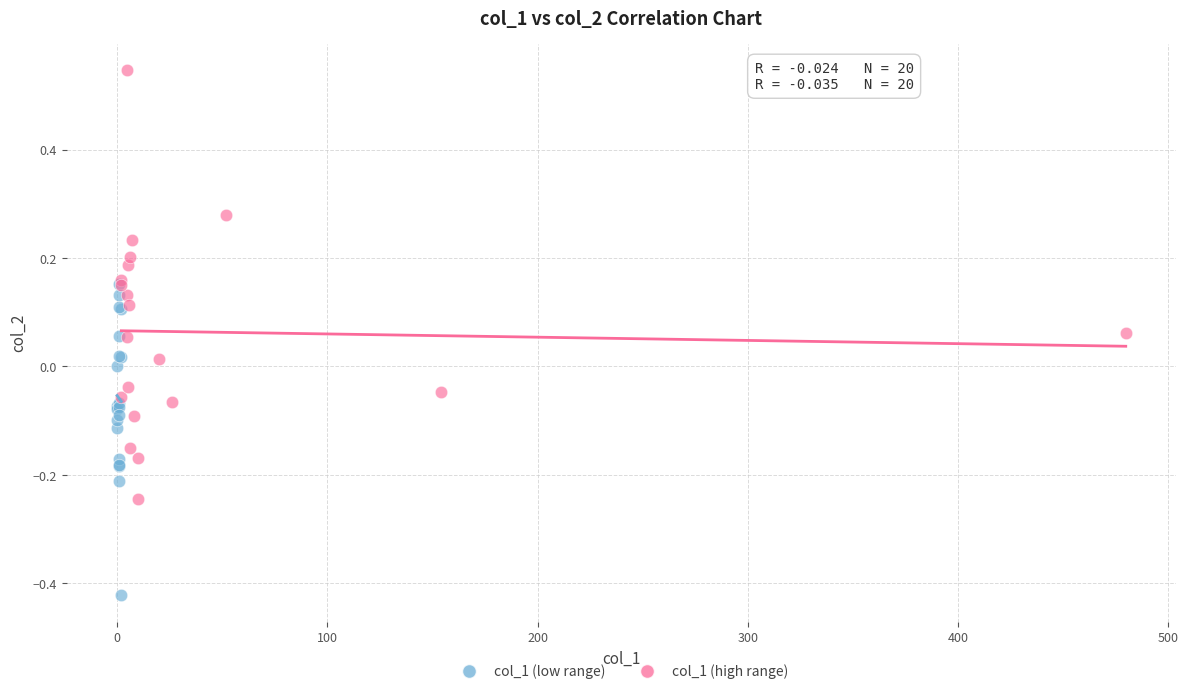

Which series contains the lowest Y value?

col_1 (low range)